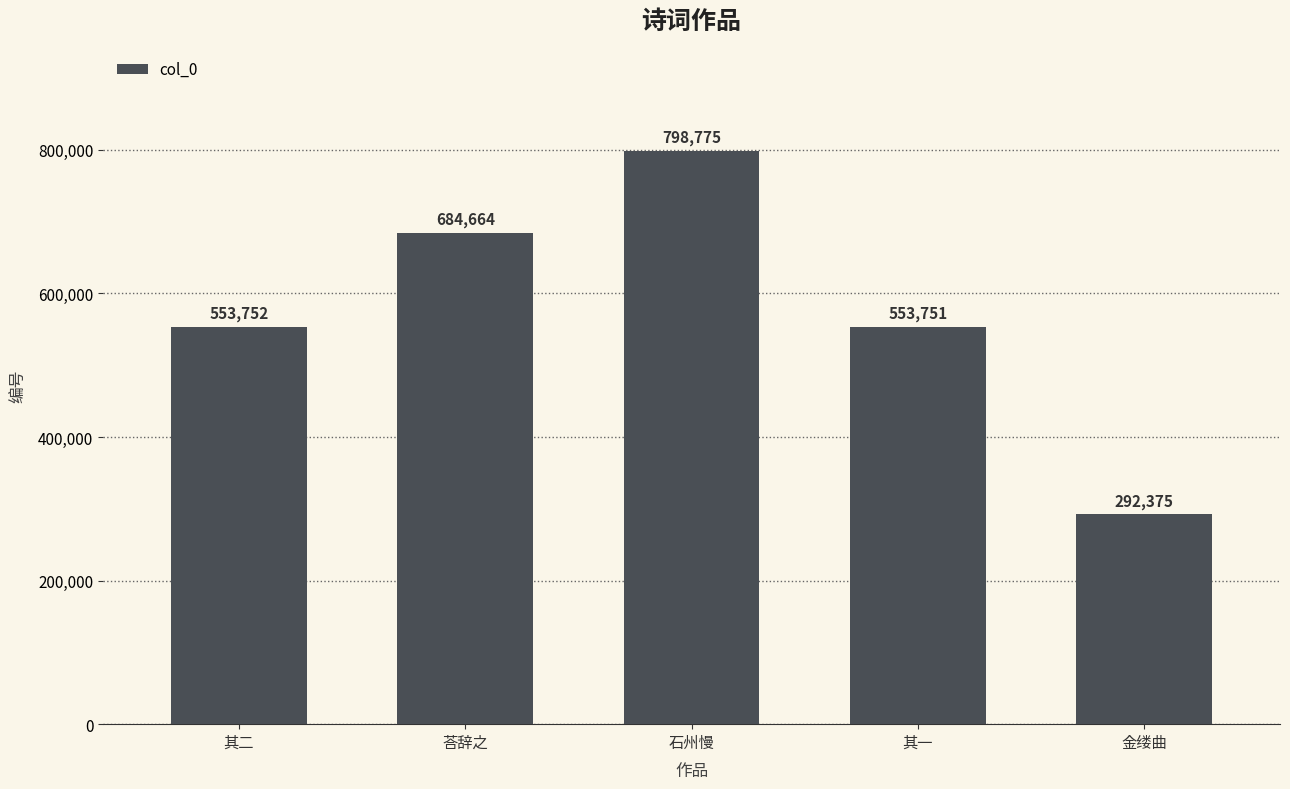

Reading right to left, what are all the values shown in this chart?

292375	553751	798775	684664	553752